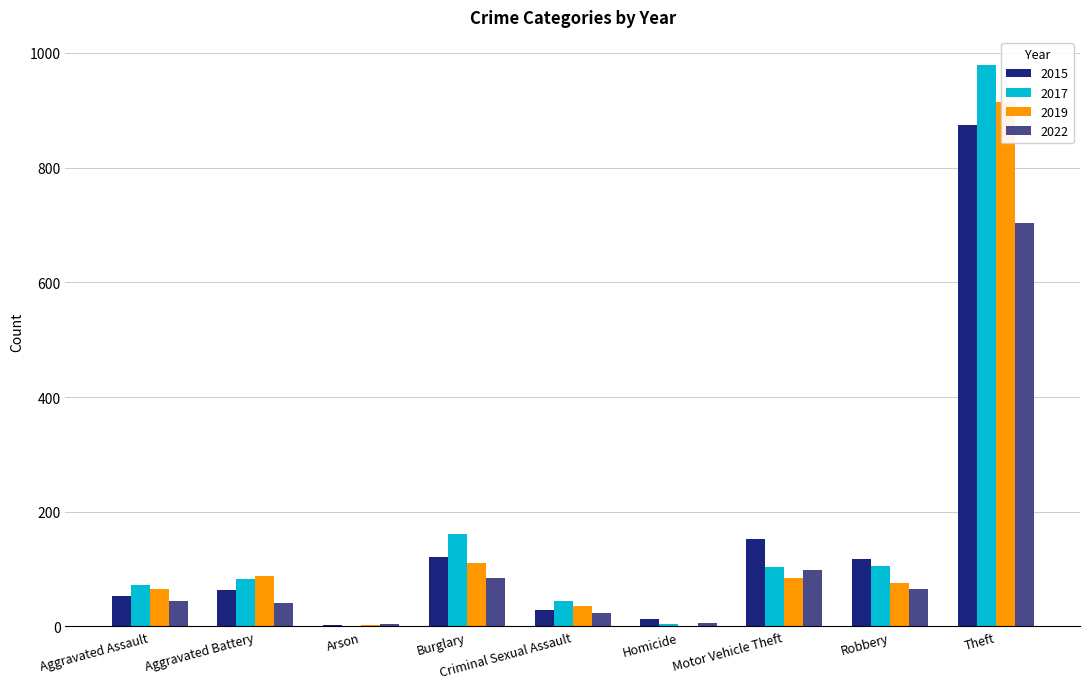

Which series has the widest spread of values?

2017